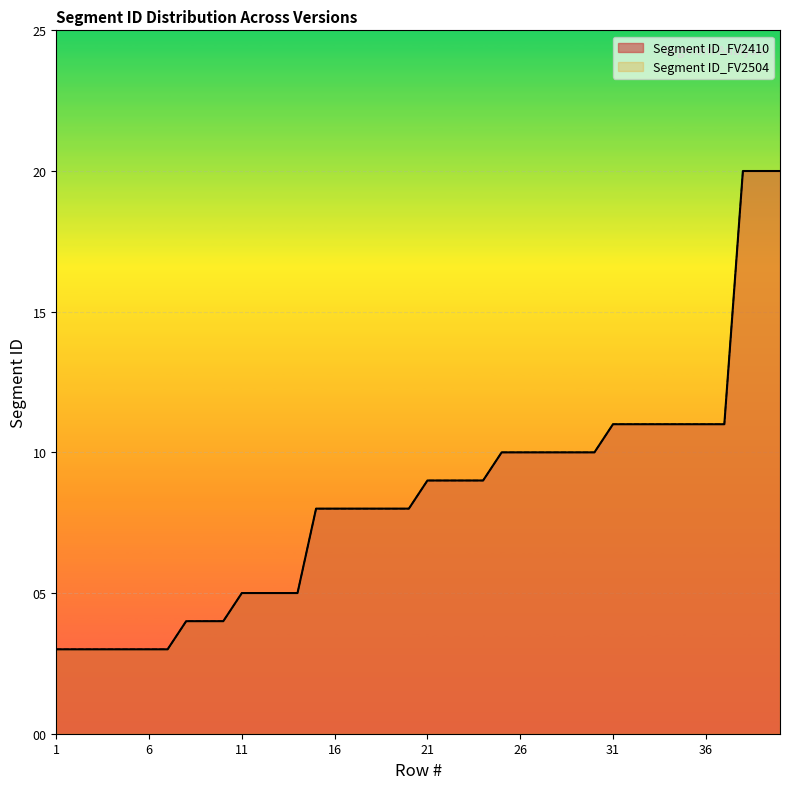

What are all the series names shown in the legend?

Segment ID_FV2410, Segment ID_FV2504